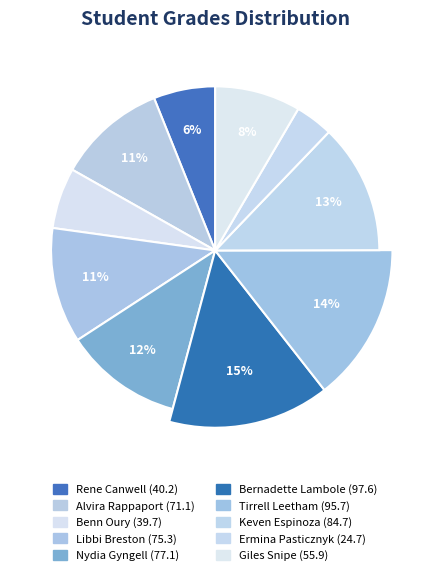

Which category has the smallest portion of the pie?

Ermina Pasticznyk